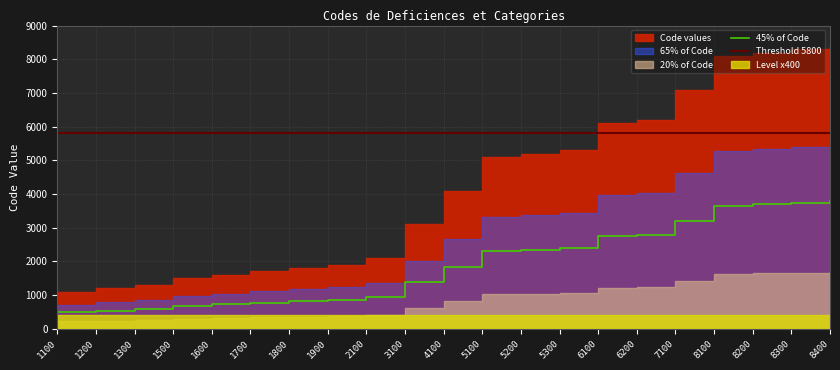

How many values exceed 1845?

10